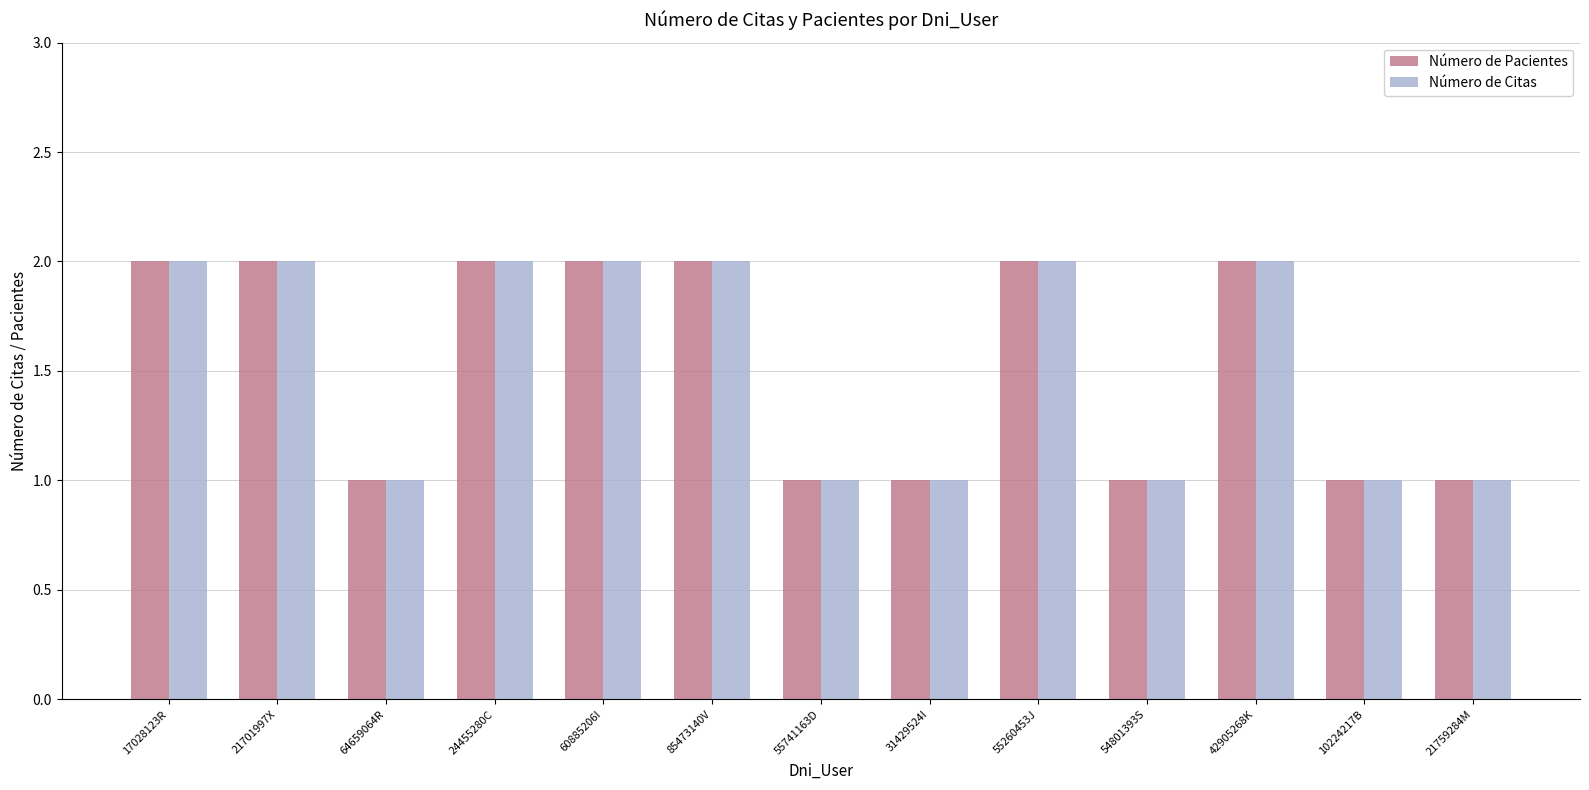

Does the chart contain any negative values?

No